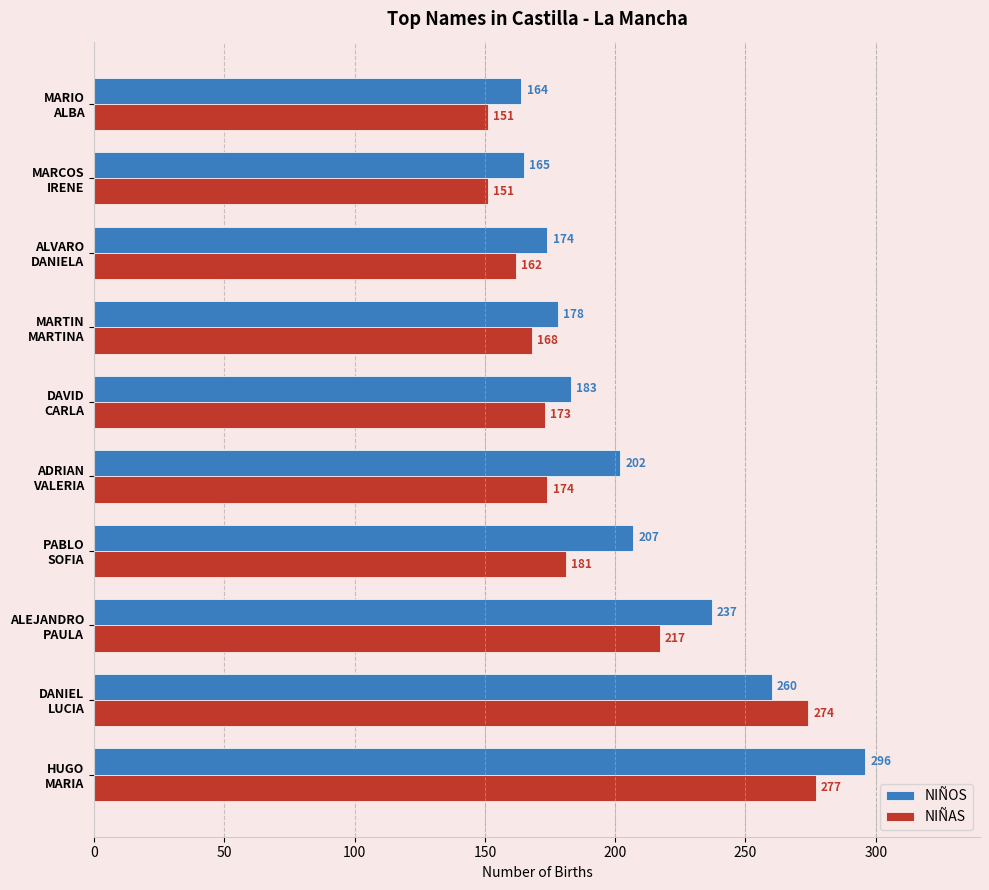

Which series has the largest range (max minus min)?

NIÑOS